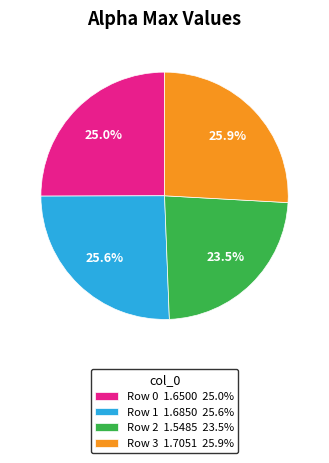

Do Row 0 1.6500 25.0% and Row 1 1.6850 25.6% together represent more than half of the pie?

Yes